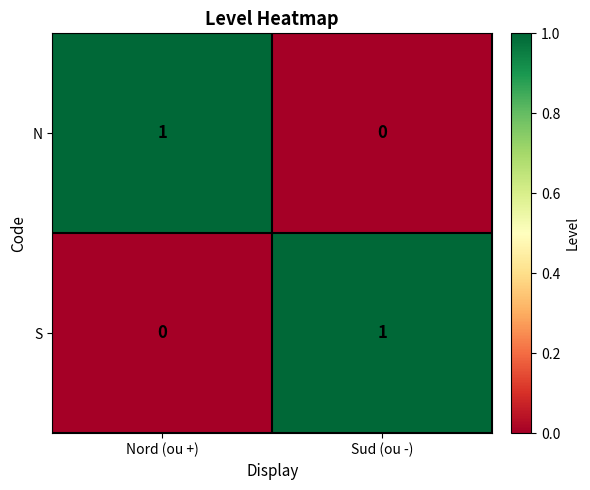

Count the number of categories in the chart.

2